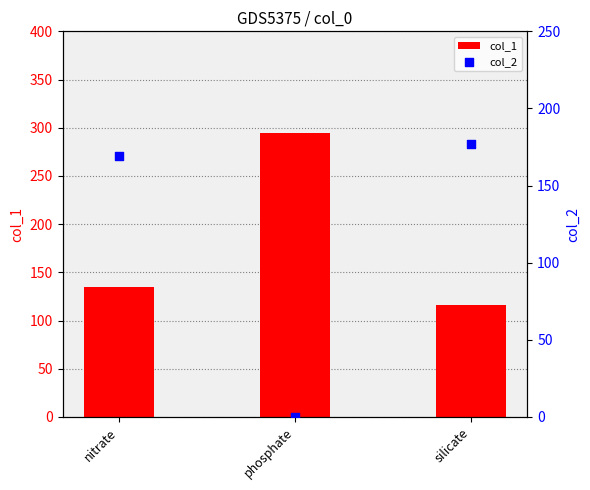

What are all the series names shown in the legend?

col_1, col_2